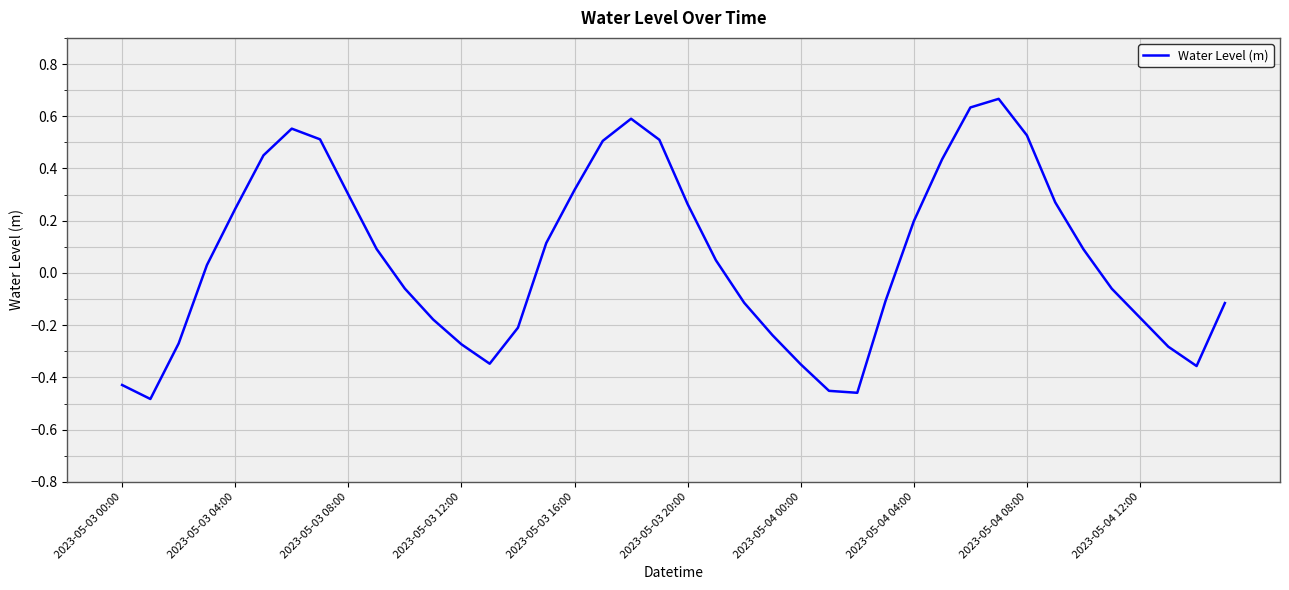

What is the difference between the maximum and minimum values?

1.1